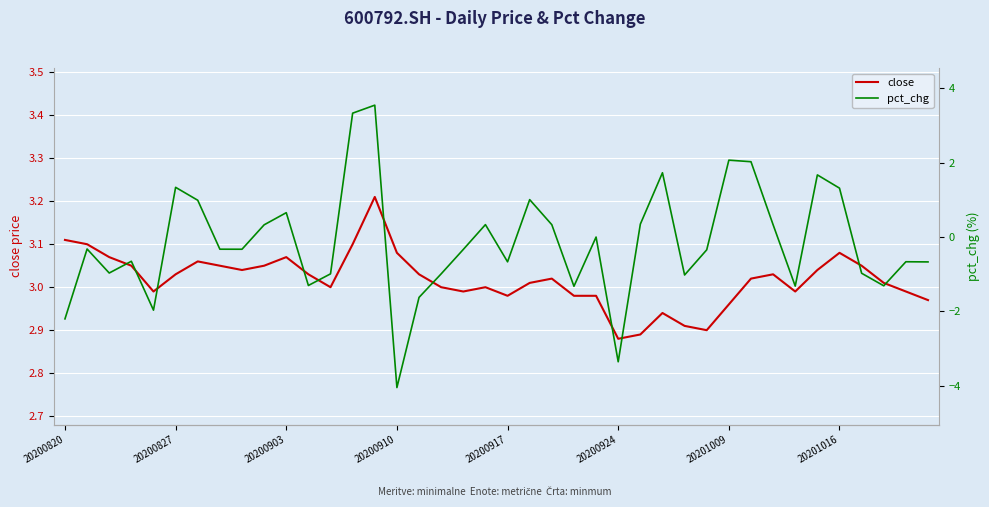

At which category does pct_chg reach its first local peak?

20200827